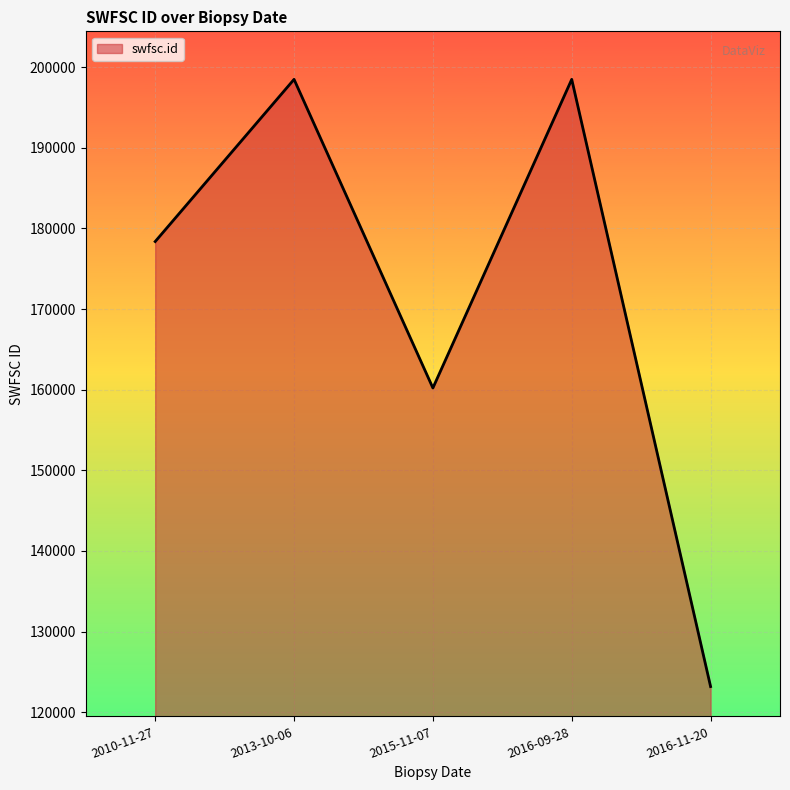

What is the difference between the values at 2015-11-07 and 2010-11-27?

18156